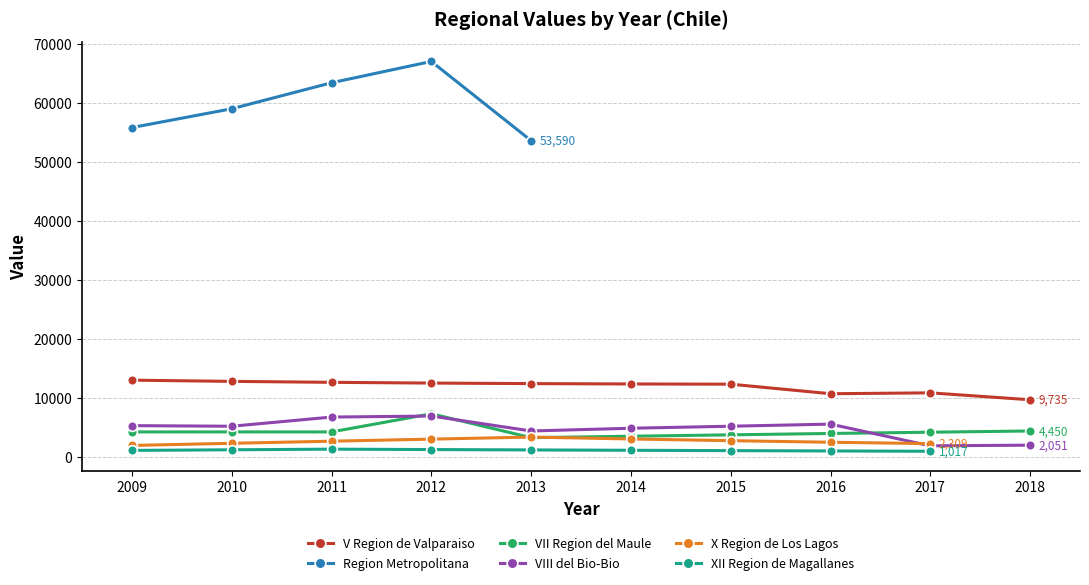

Is it true that VII Region del Maule equals 4449.6 at 2018?

True